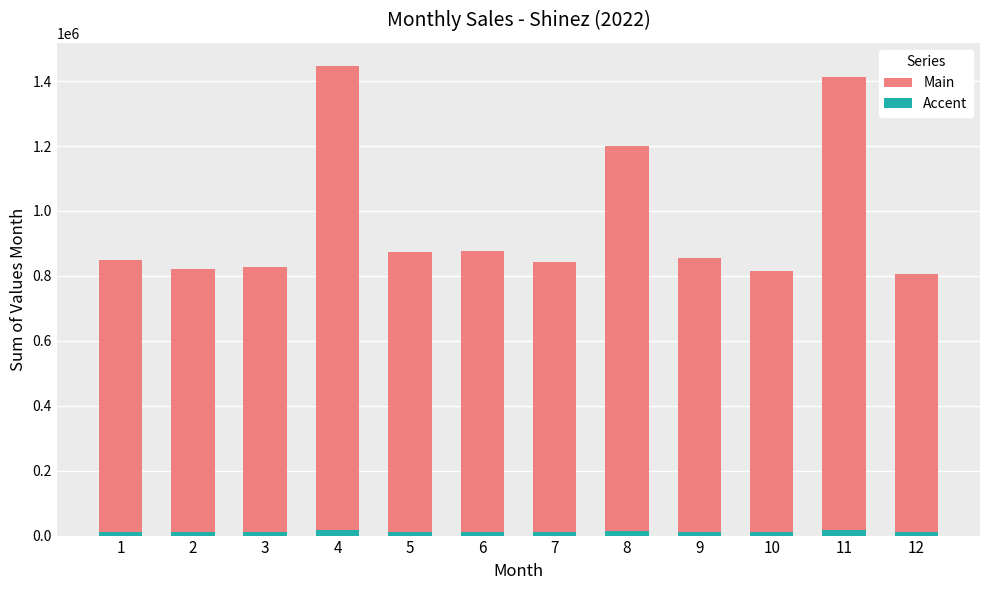

Reading right to left, what are all the values shown in this chart?

805231	1413646	816480	853650	1198708	842454	876087	874089	1445626	827649	822290	849590